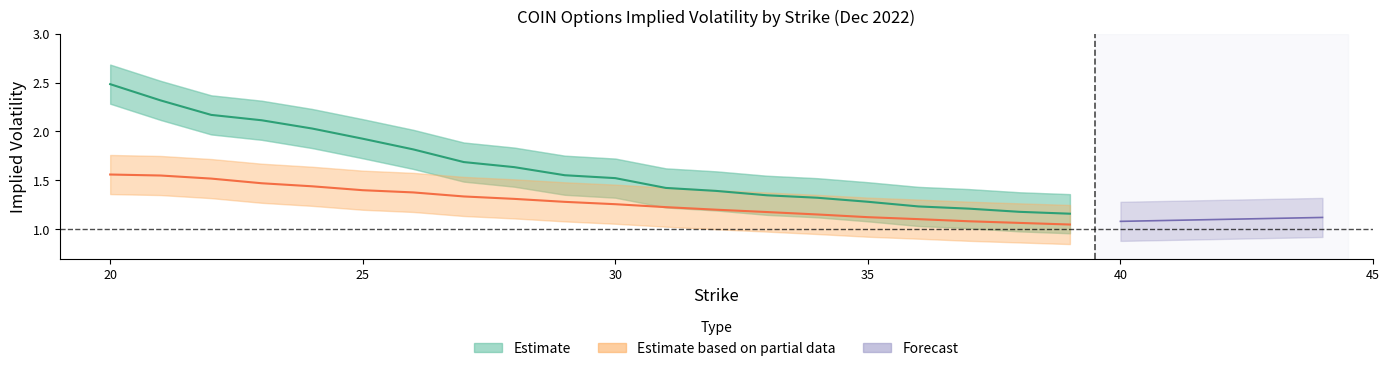

What is the greatest value displayed?

2.5